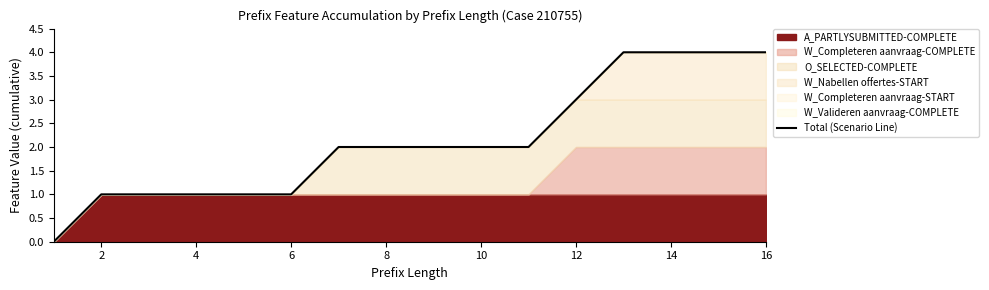

What is the sum of all values?

34